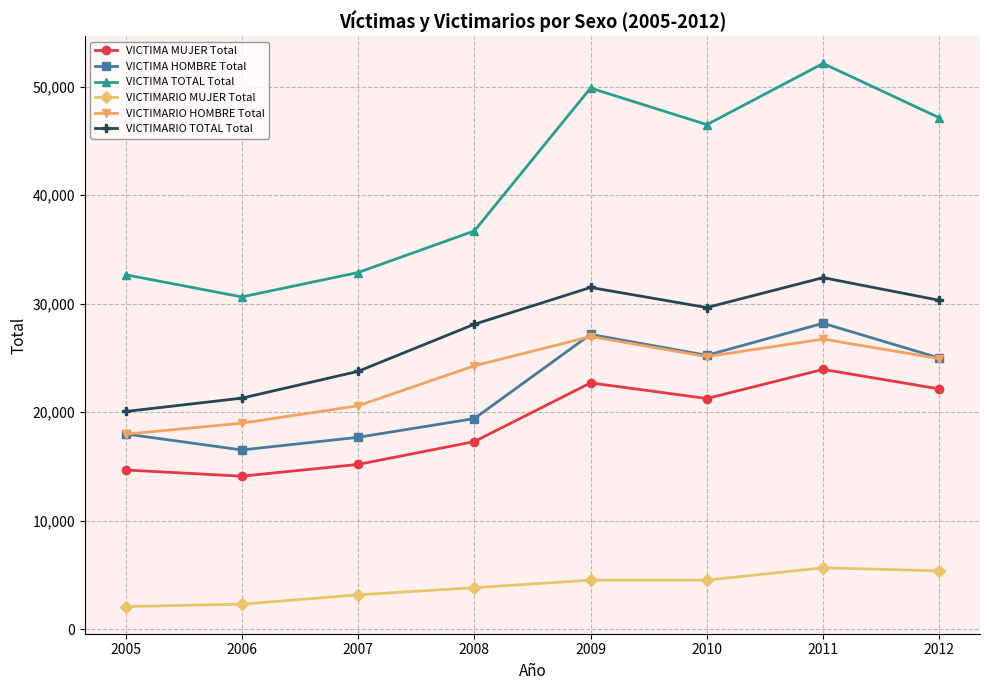

What is the difference between the second highest and minimum values in the VICTIMA TOTAL Total series?

19246